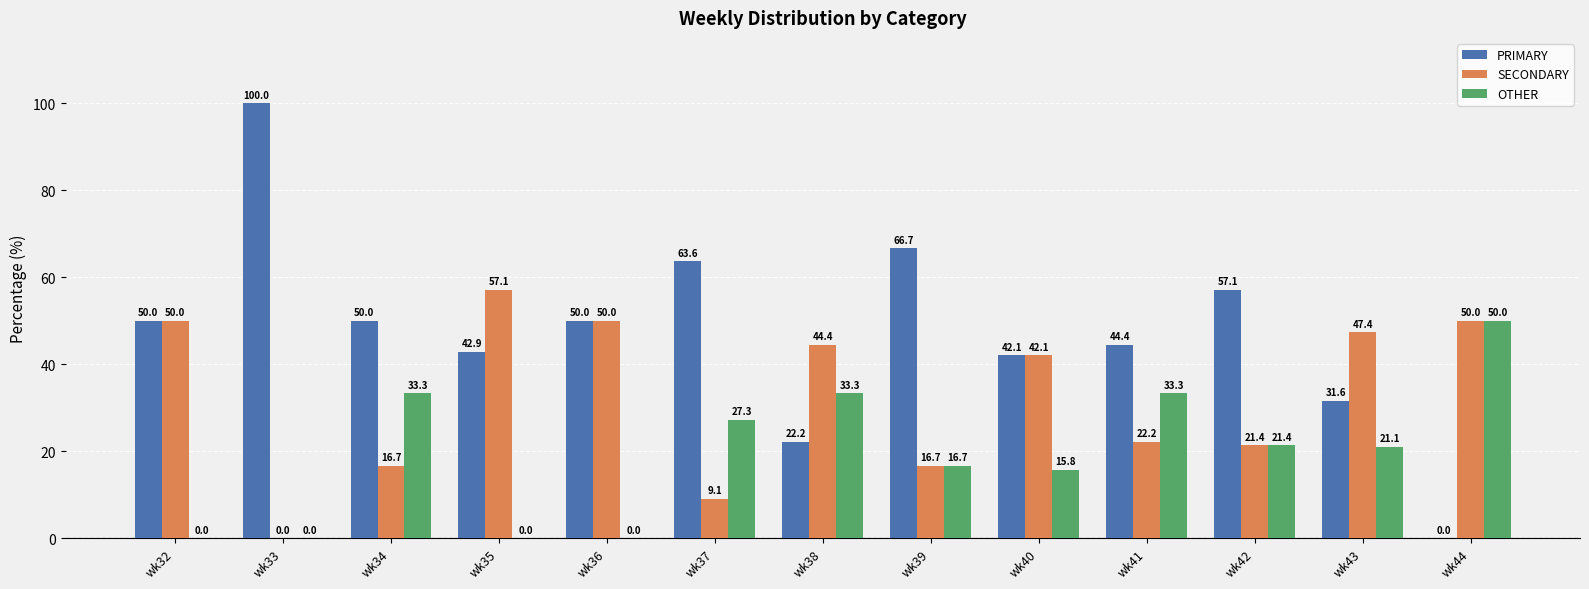

What are all the series names shown in the legend?

PRIMARY, SECONDARY, OTHER